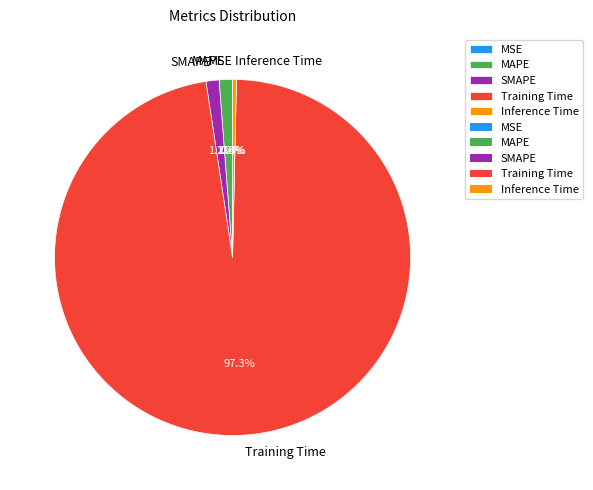

Does any single category account for the majority?

Yes